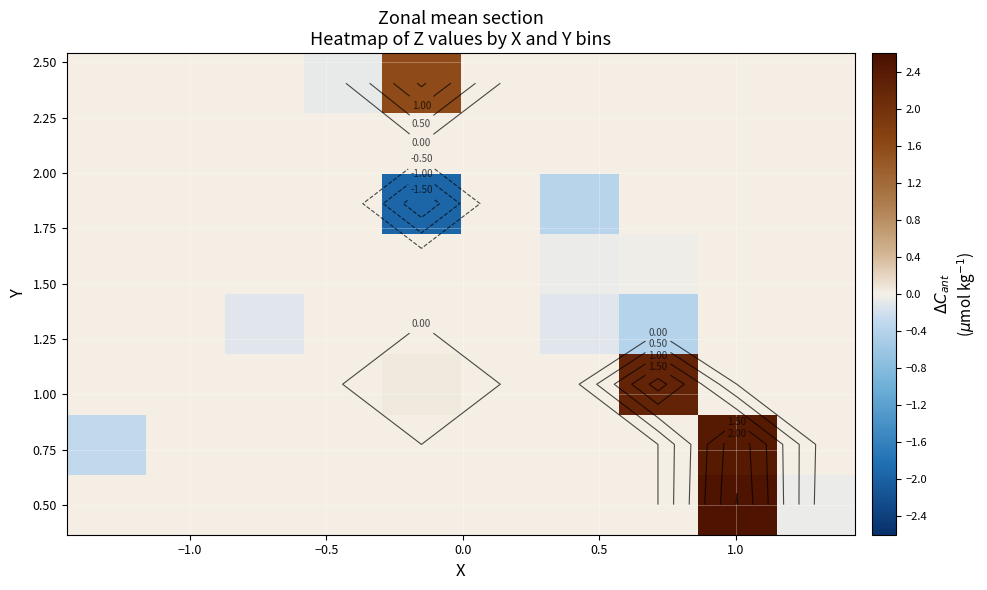

At how many categories does at least one series exceed 0?

3